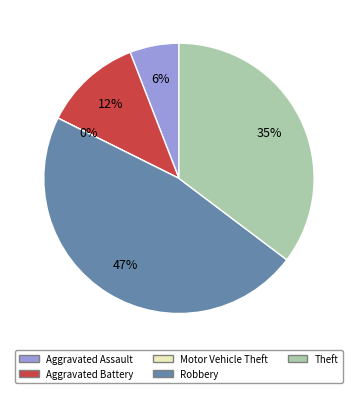

Does any single category account for the majority?

No